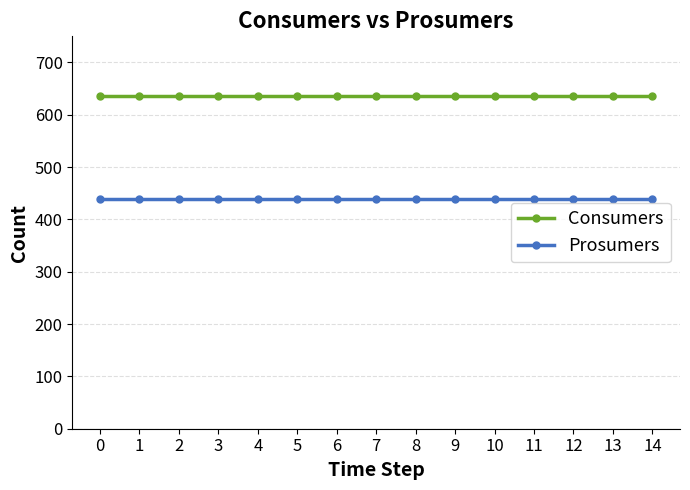

True or false: Consumers has a value of 635 at 1.

True